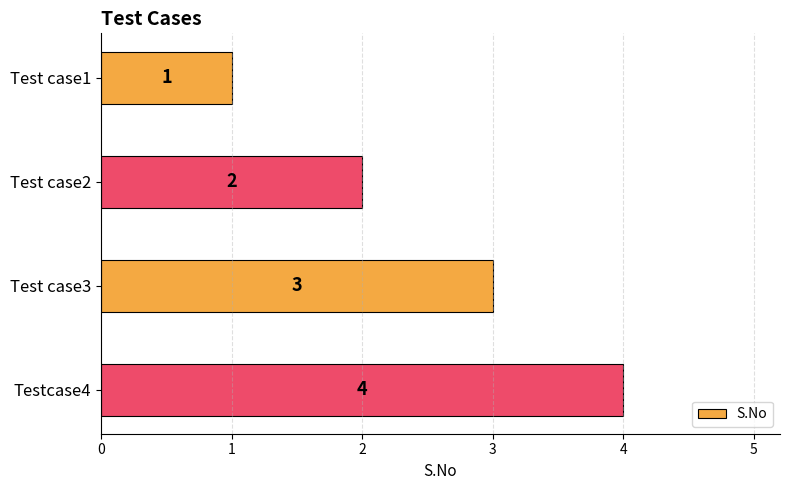

What is the difference between the maximum and minimum values?

3